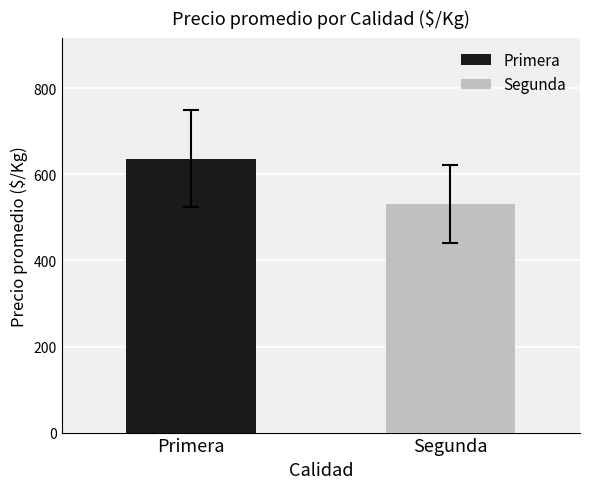

What is the maximum value shown in the chart?

636.8